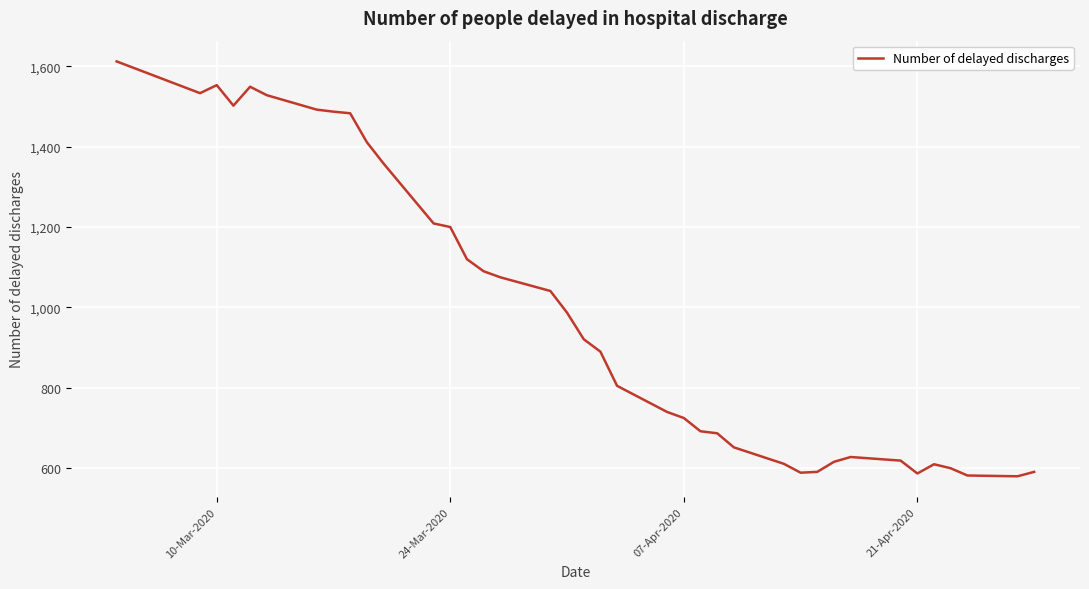

What is the difference between the maximum and minimum values?

1032